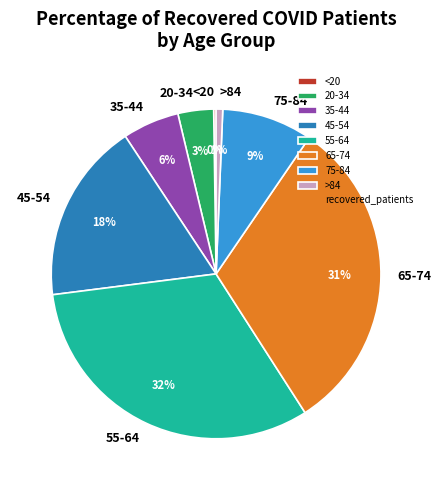

Does any single category account for the majority?

No